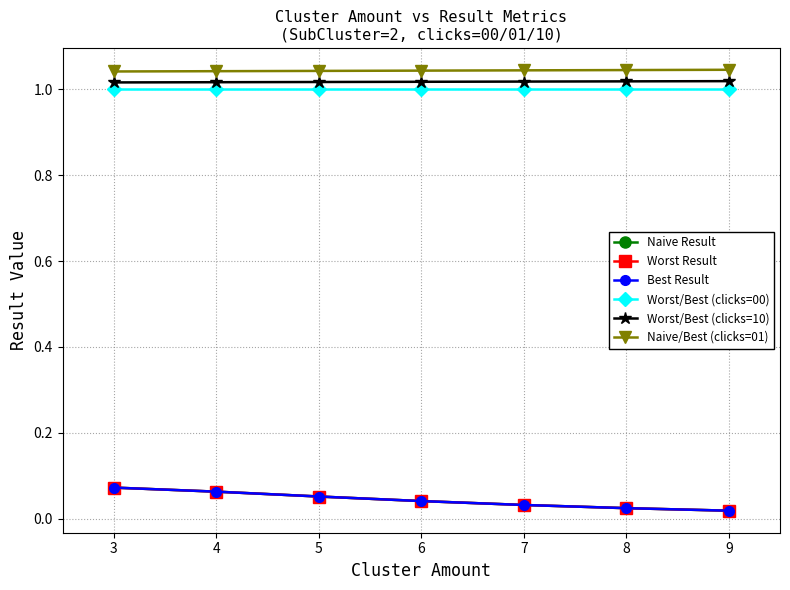

What is the average value of the Worst/Best (clicks=10) series?

1.0